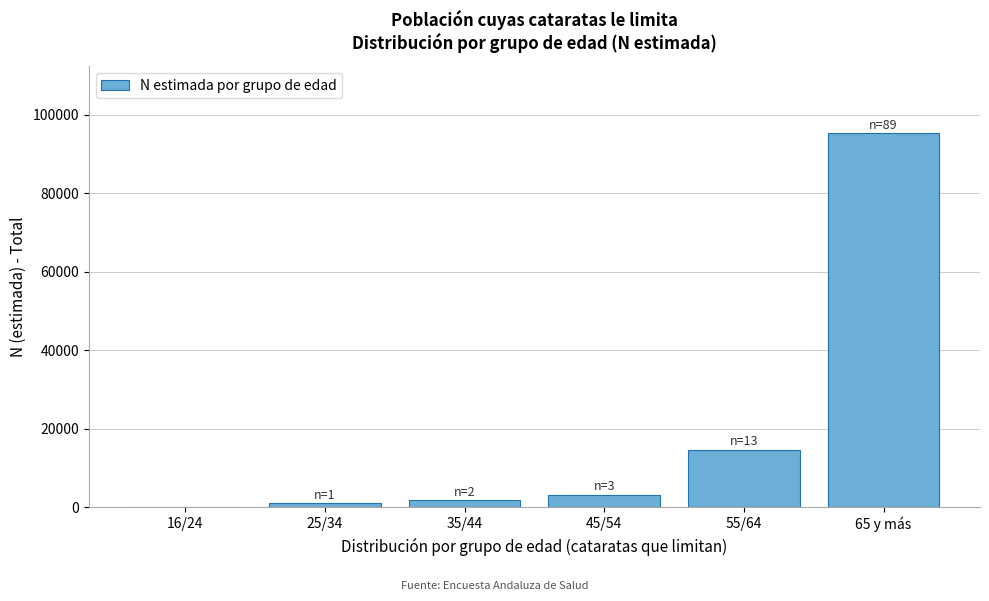

Reading left to right, what are all the values shown in this chart?

16/24=0	25/34=985	35/44=1766	45/54=3186	55/64=14680	65 y más=95236